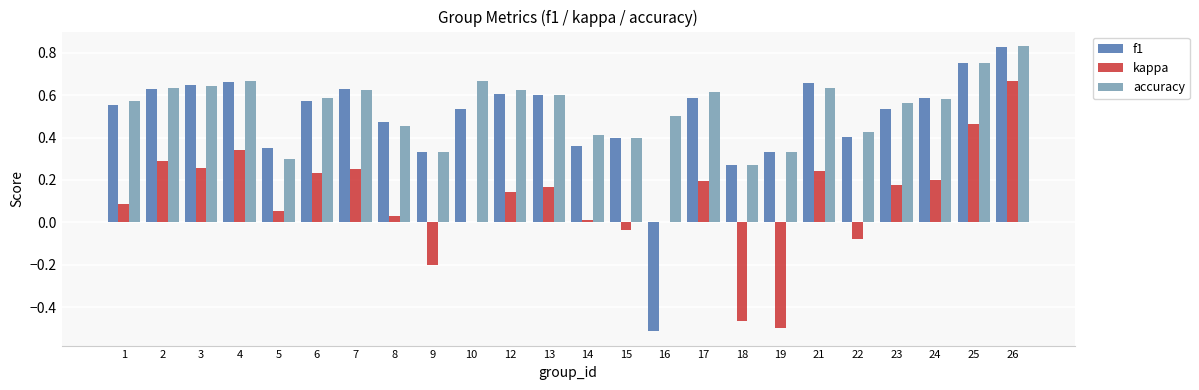

At which category does the chart reach its peak across all series?

26